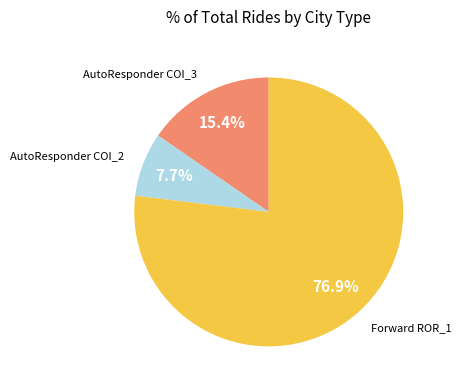

Which category has the smallest portion of the pie?

AutoResponder COI_2